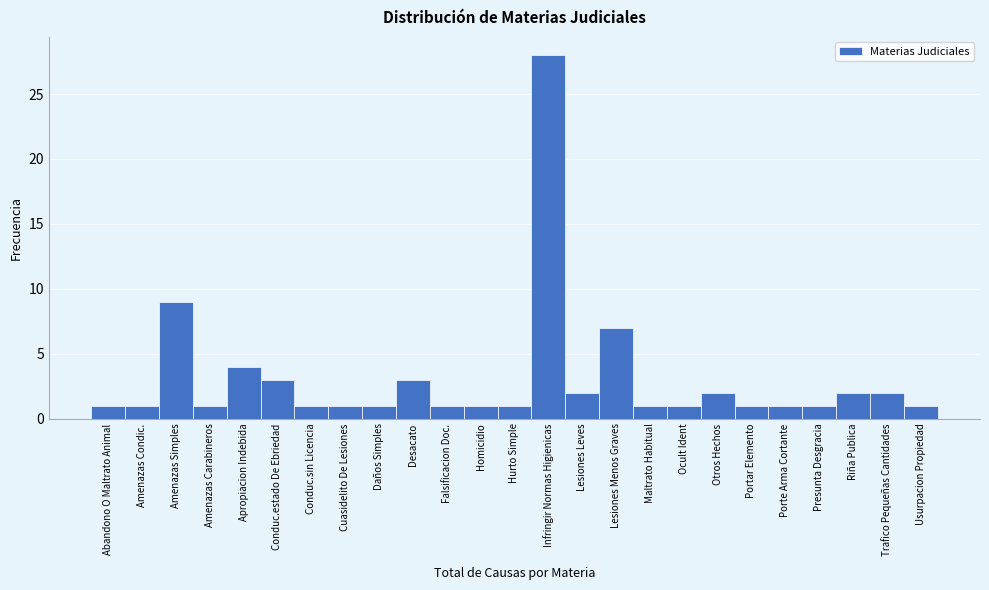

Reading left to right, extract all data points from this chart.

1	1	9	1	4	3	1	1	1	3	1	1	1	28	2	7	1	1	2	1	1	1	2	2	1